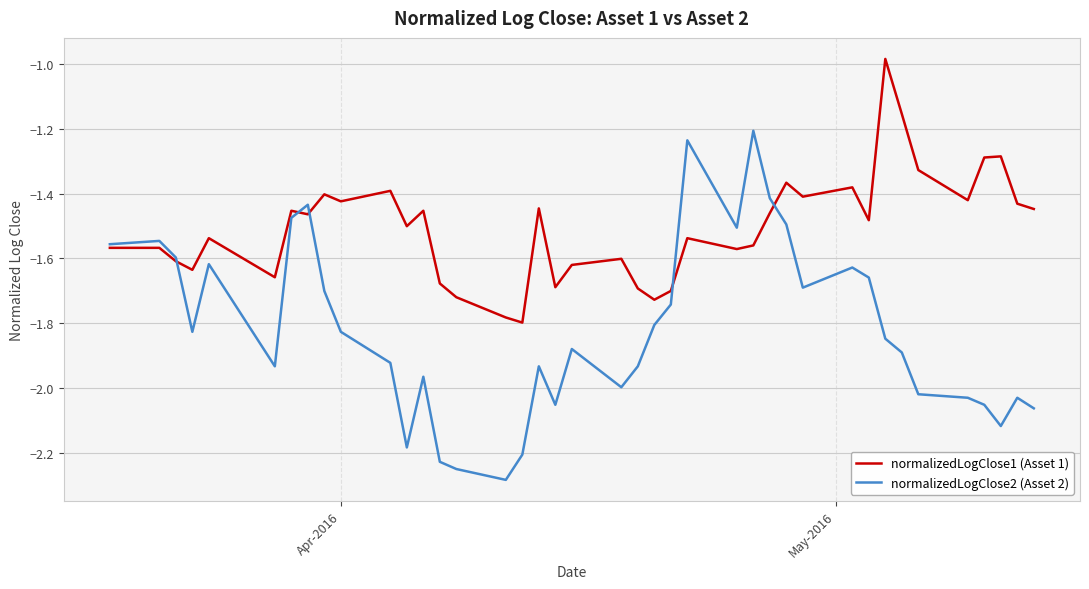

List the series in order of their peak value, highest first.

normalizedLogClose1 (Asset 1), normalizedLogClose2 (Asset 2)